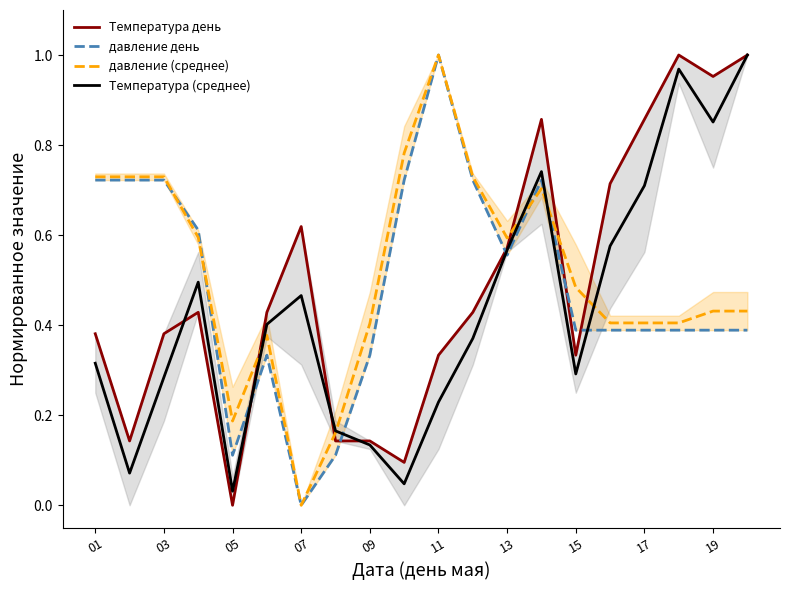

Reading left to right, extract all data points from this chart.

Температура день: 0.4	0.1	0.4	0.4	0.0	0.4	0.6	0.1	0.1	0.1	0.3	0.4	0.6	0.9	0.3	0.7	0.9	1.0	1.0	1.0
давление день: 0.7	0.7	0.7	0.6	0.1	0.3	0.0	0.1	0.3	0.7	1.0	0.7	0.6	0.7	0.4	0.4	0.4	0.4	0.4	0.4
давление (среднее): 0.7	0.7	0.7	0.6	0.2	0.4	0.0	0.2	0.4	0.8	1.0	0.7	0.6	0.7	0.5	0.4	0.4	0.4	0.4	0.4
Температура (среднее): 0.3	0.1	0.3	0.5	0.0	0.4	0.5	0.2	0.1	0.0	0.2	0.4	0.6	0.7	0.3	0.6	0.7	1.0	0.9	1.0